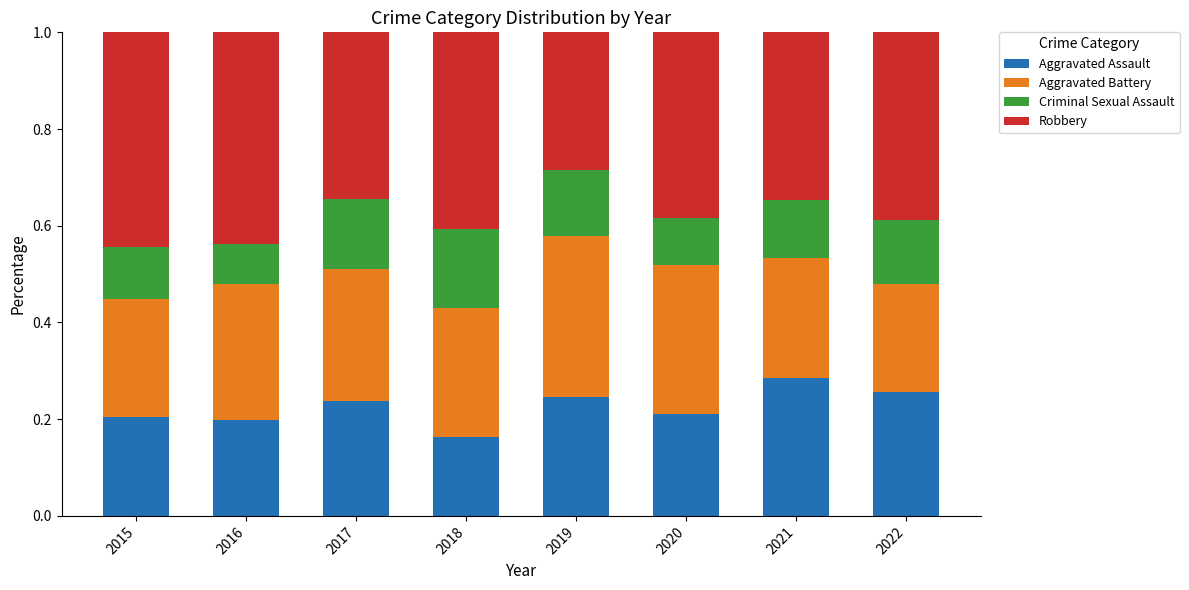

The Aggravated Assault series shows 0.4 at 2019. True or false?

False